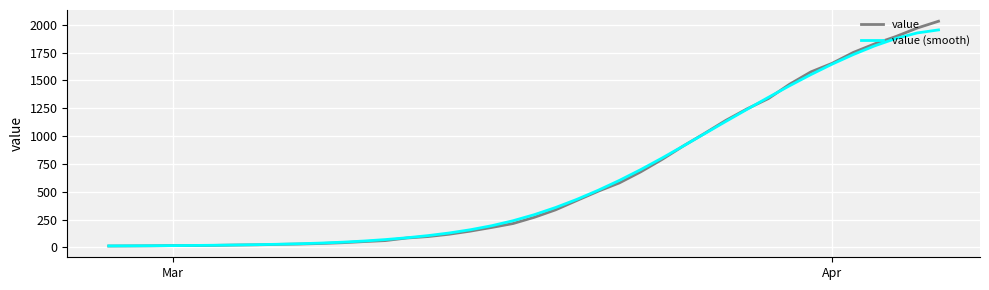

Which series has the widest spread of values?

value